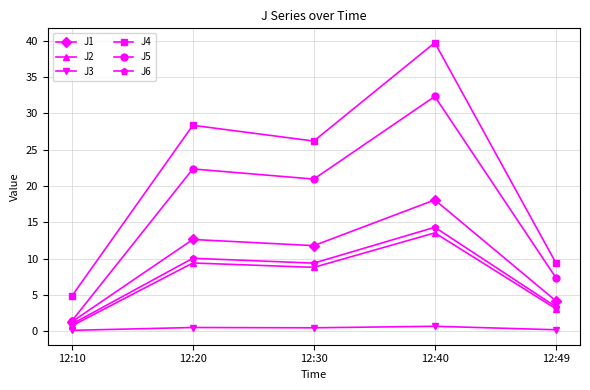

True or false: J5 and J4 cross at least once.

False